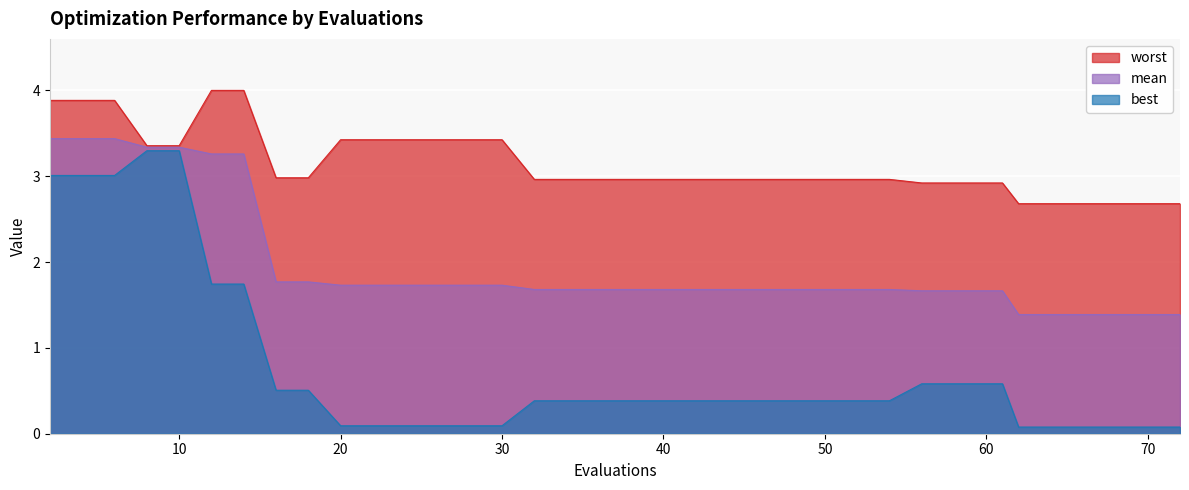

Between 38 and 72, which series saw the biggest shift?

best